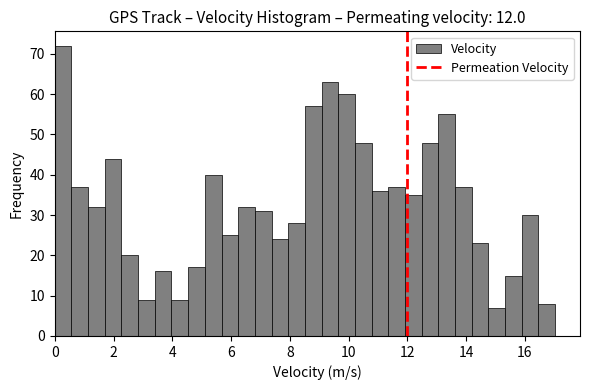

Read against the x-axis, roughly where is the centre of the tallest bar?

0.2